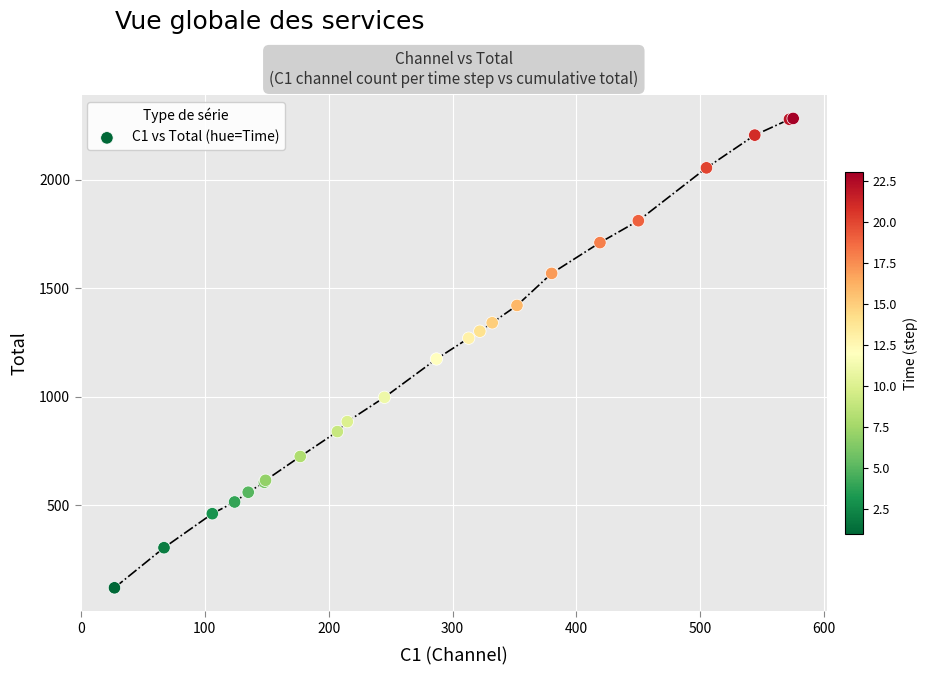

What Y value in the scatter plot is closest to 1201?

1174